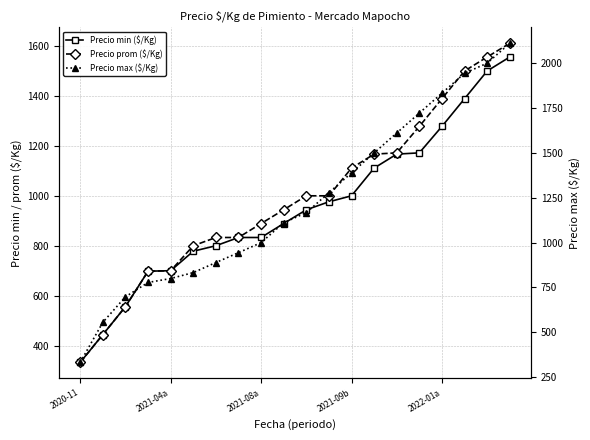

Which category has the lowest value in the Precio max ($/Kg) series?

2020-11